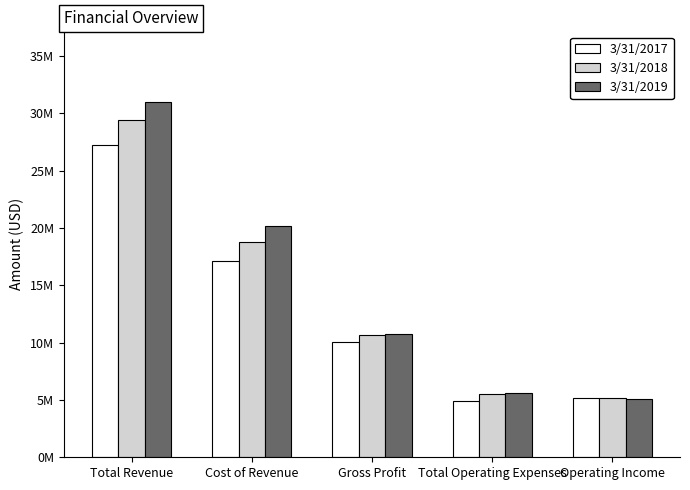

Between Gross Profit and Operating Income, which series saw the biggest shift?

3/31/2019